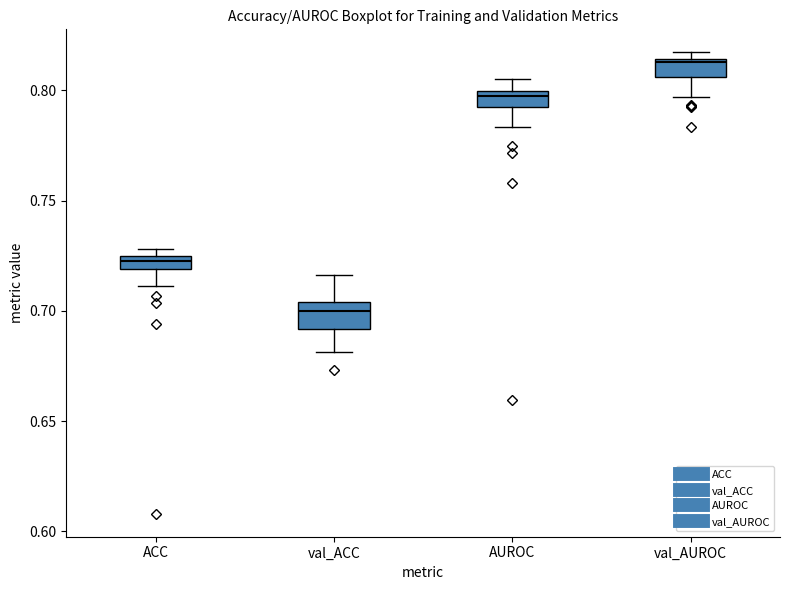

Which box's median line is the lowest?

val_ACC